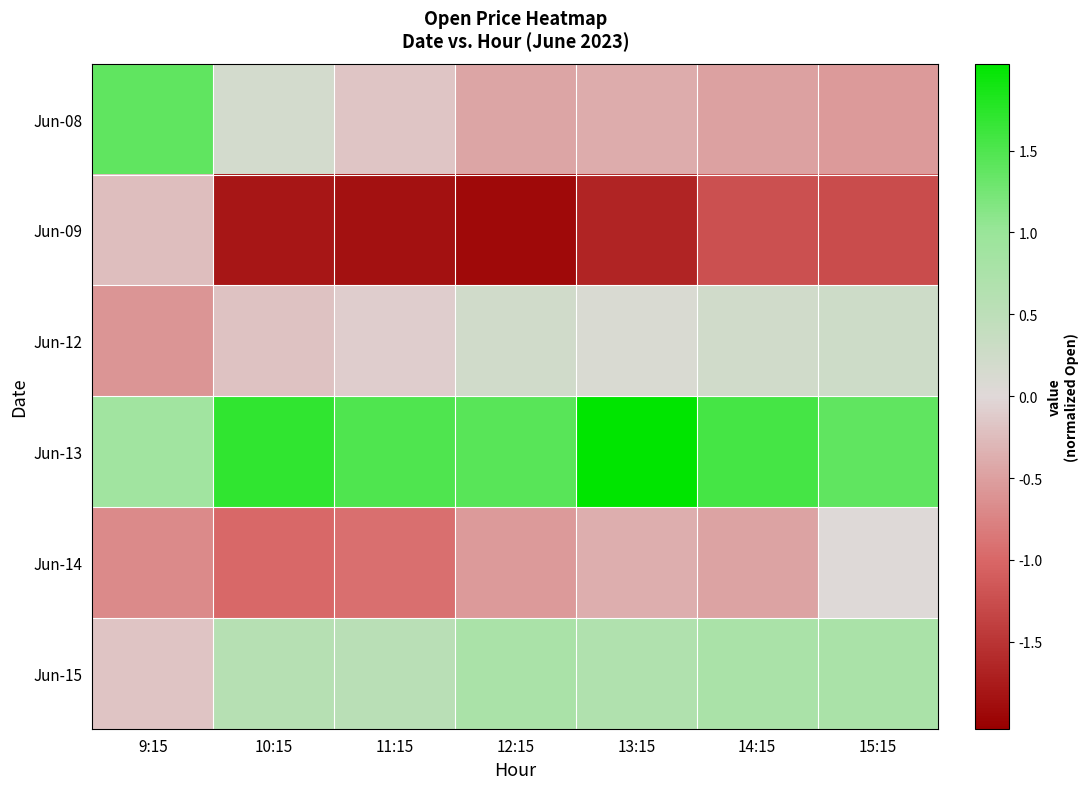

Reading left to right, transcribe all the data shown in this chart.

Jun-08: 9:15=1.4	10:15=0.2	11:15=-0.2	12:15=-0.4	13:15=-0.4	14:15=-0.5	15:15=-0.5
Jun-09: 9:15=-0.2	10:15=-1.8	11:15=-1.8	12:15=-1.9	13:15=-1.7	14:15=-1.2	15:15=-1.3
Jun-12: 9:15=-0.6	10:15=-0.2	11:15=-0.1	12:15=0.2	13:15=0.1	14:15=0.2	15:15=0.3
Jun-13: 9:15=0.9	10:15=1.7	11:15=1.5	12:15=1.4	13:15=2.0	14:15=1.6	15:15=1.4
Jun-14: 9:15=-0.7	10:15=-1.0	11:15=-0.9	12:15=-0.5	13:15=-0.4	14:15=-0.5	15:15=0.0
Jun-15: 9:15=-0.2	10:15=0.6	11:15=0.5	12:15=0.8	13:15=0.7	14:15=0.8	15:15=0.8